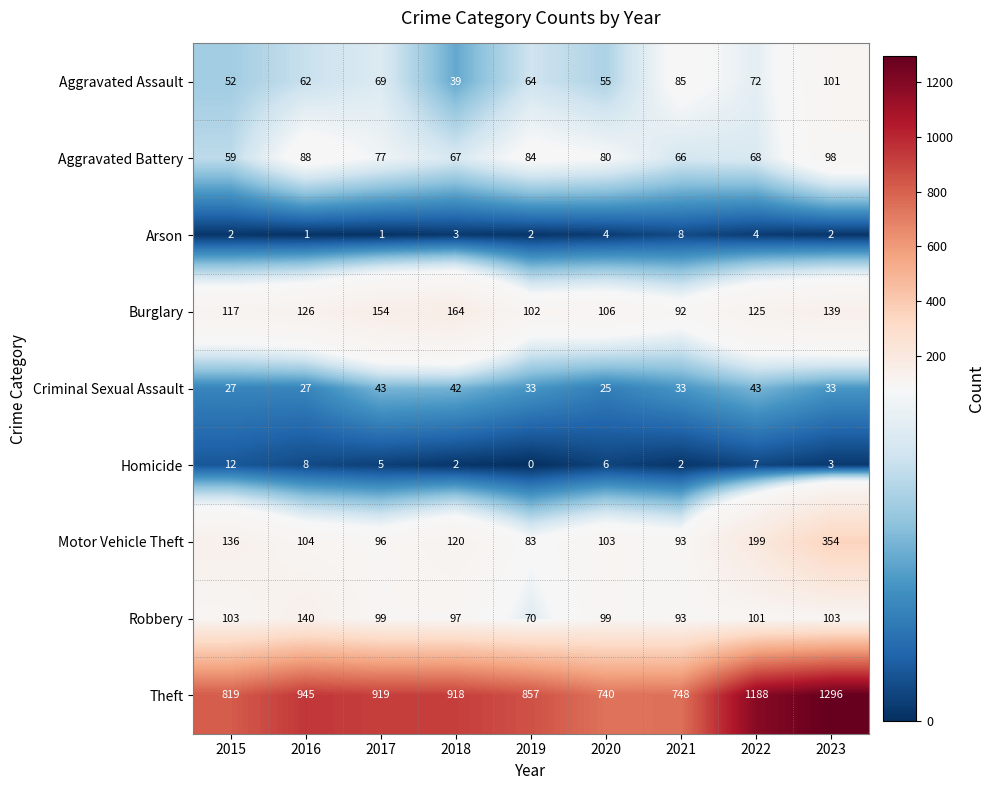

The value of Homicide at 2016 is 8. True or false?

True